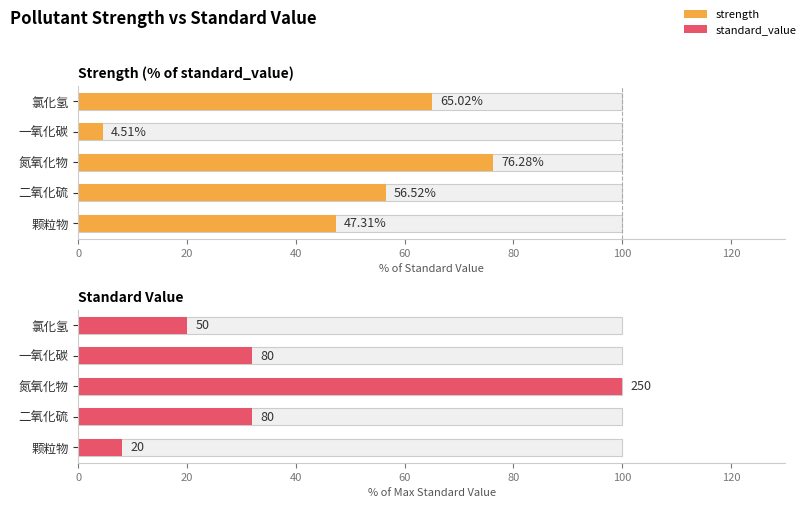

Which series changed the most between 二氧化硫 and 一氧化碳?

strength